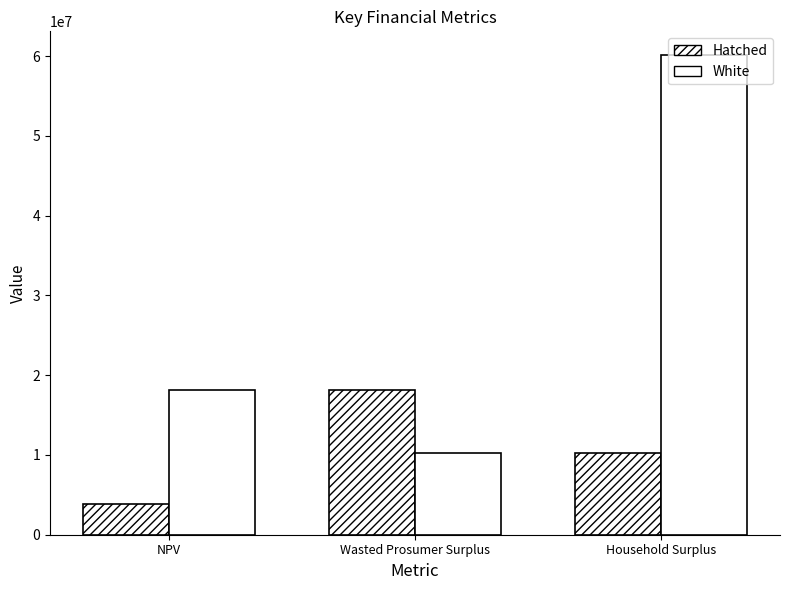

How many bars are there in total?

6